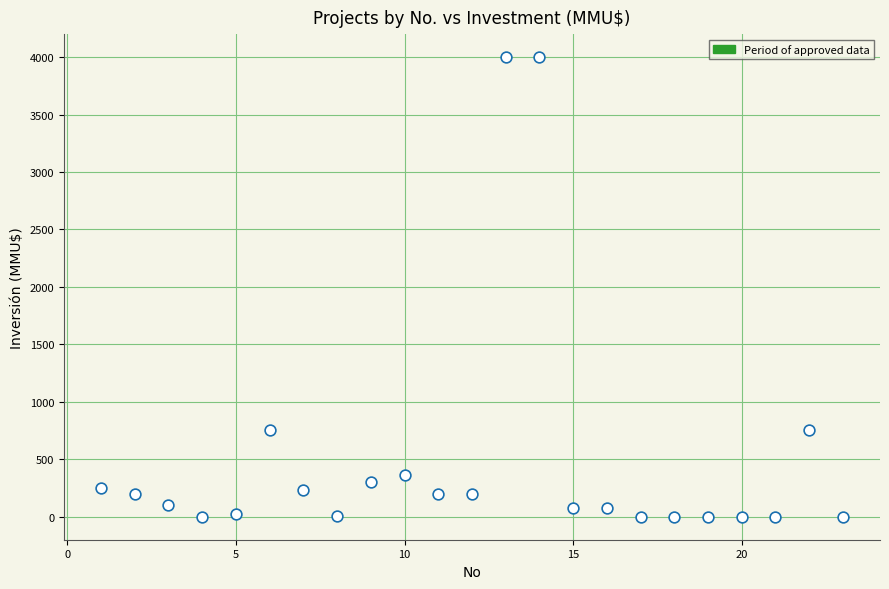

What is the range of Y values (max minus min)?

4000